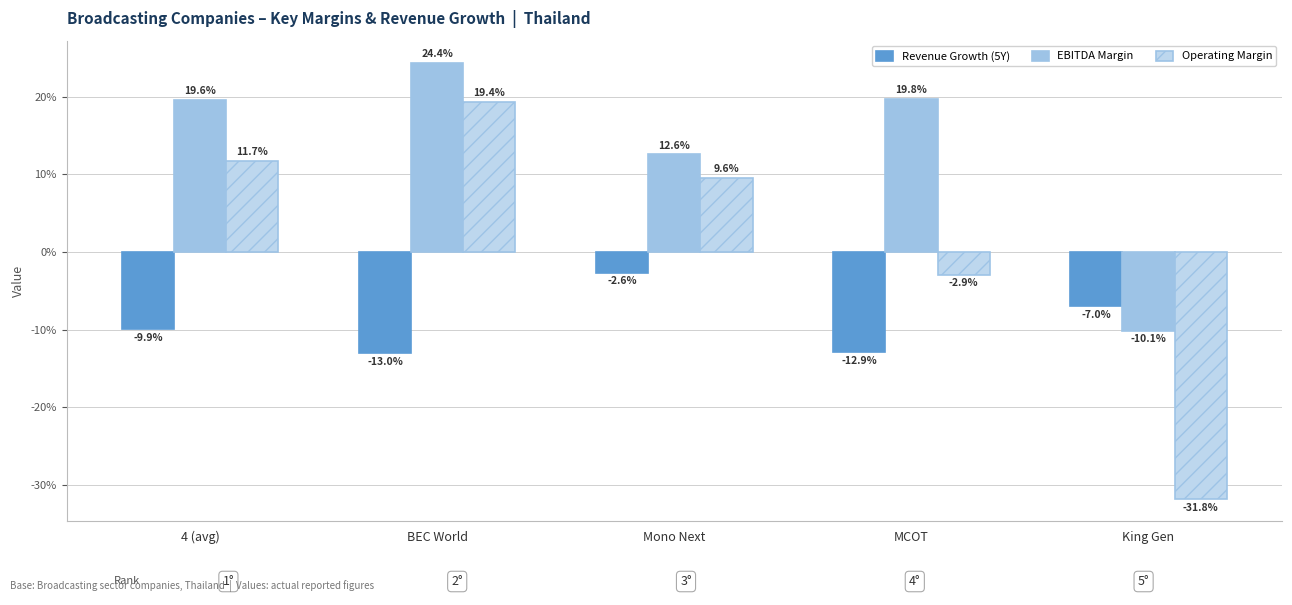

At which category is the sum across all series the highest?

BEC World